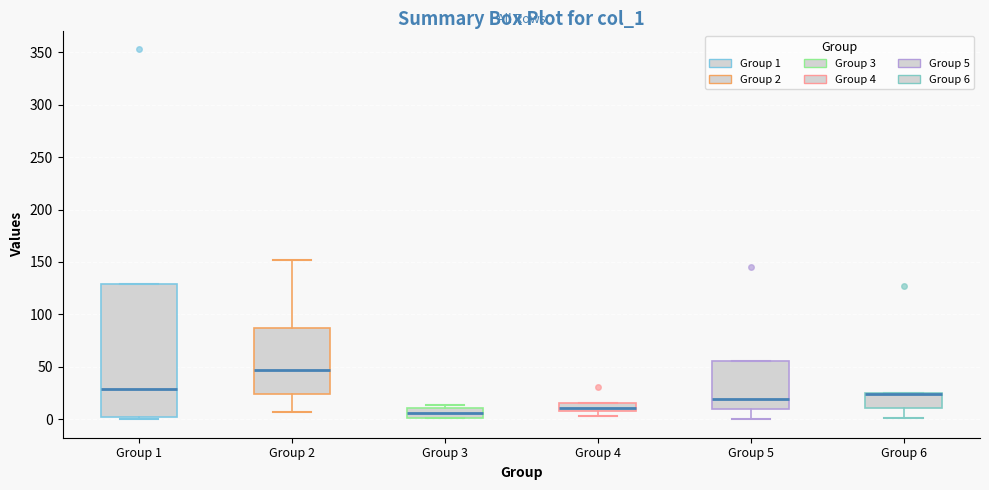

Reading left to right, transcribe this box plot: for each box, give where its median line is, the range the box spans, and where its two whiskers end, as read against the y-axis. The values are not printed on the chart, so give them approximately, as read against the axis.

Group 1: median 30, box 0 to 130, whiskers 0 (just below the box's lower edge) to 130
Group 2: median 45, box 25 to 85, whiskers 5 to 150
Group 3: median 5, box 0 to 10, whiskers 0 to 15
Group 4: median 10 (just above the box's lower edge), box 10 to 15, whiskers 5 to 15
Group 5: median 20, box 10 to 55, whiskers 0 to 55
Group 6: median 25 (drawn on the box's upper edge), box 10 to 25, whiskers 0 to 25